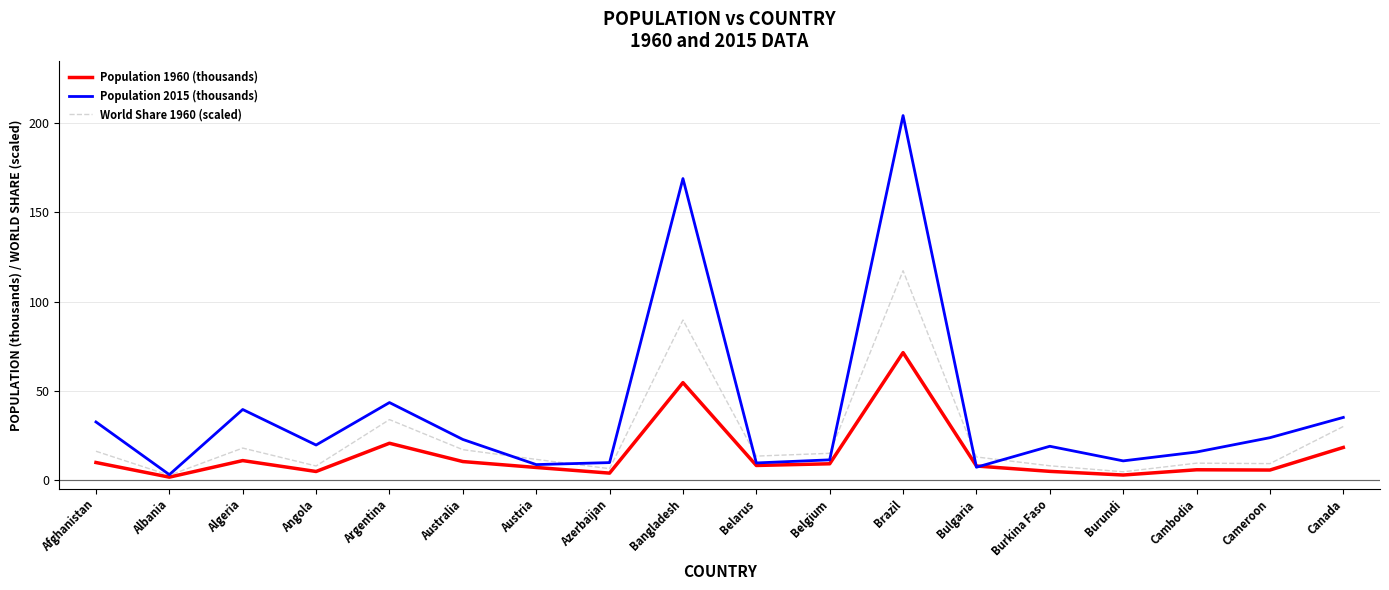

How many lines are shown in the chart?

3